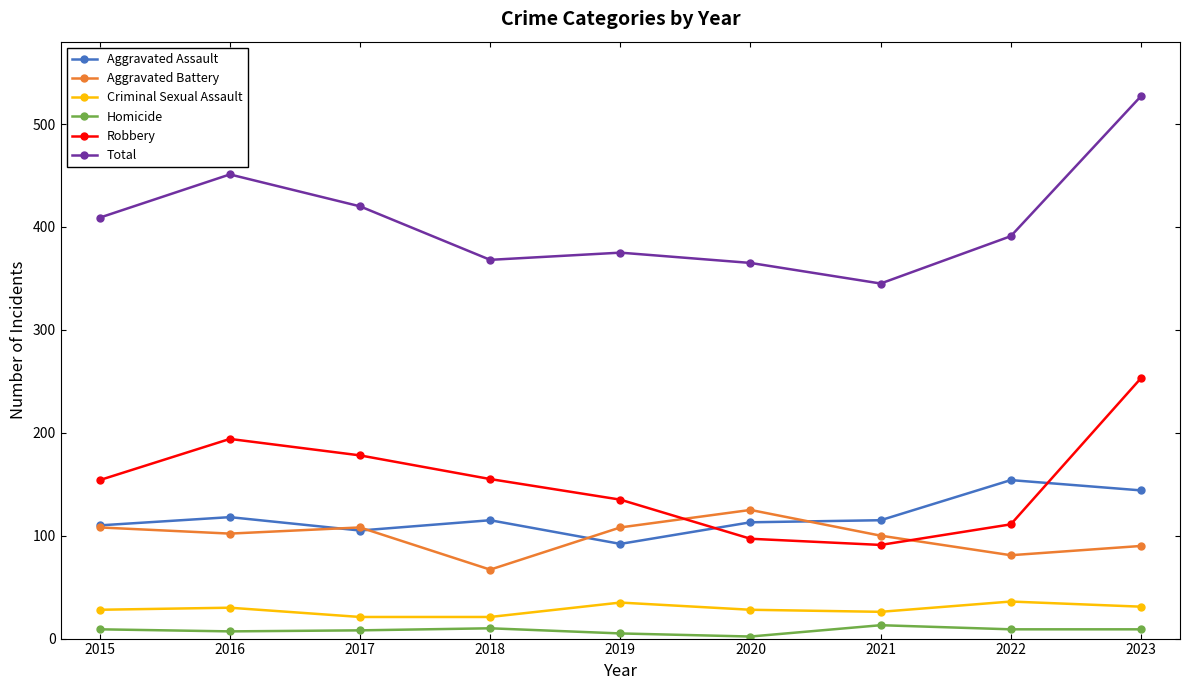

At which category is the sum across all series the highest?

2023